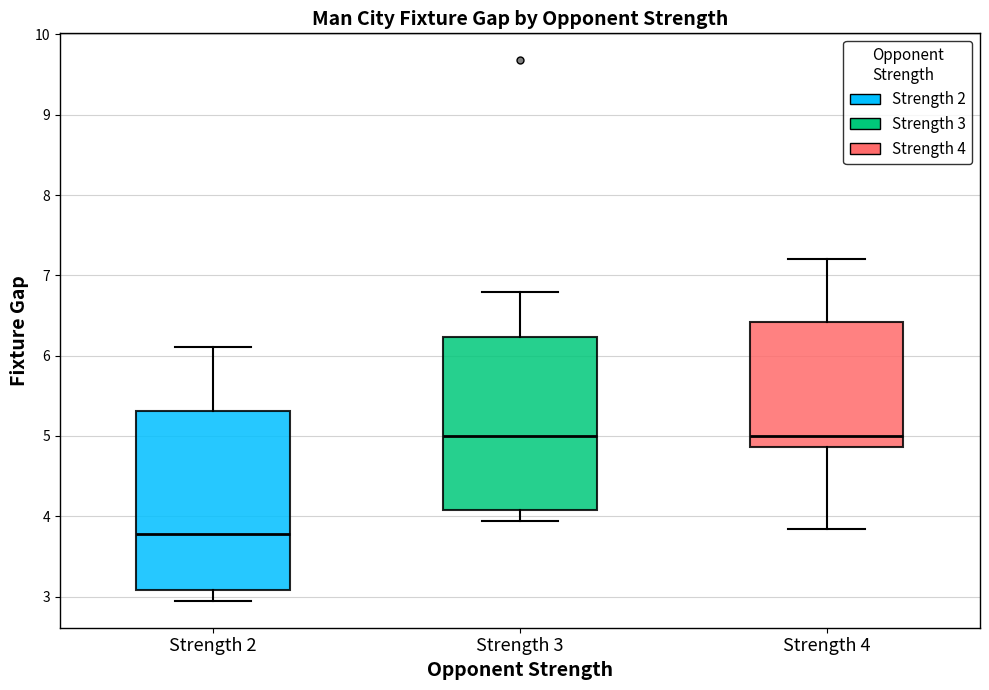

Reading left to right, read every box against the y-axis: the position of its median line, the range the box covers, and the ends of its whiskers. The values are not printed on the chart, so give them approximately, as read against the axis.

Strength 2: median 3.8, box 3.1 to 5.3, whiskers 2.9 to 6.1
Strength 3: median 5.0, box 4.1 to 6.2, whiskers 3.9 to 6.8
Strength 4: median 5.0, box 4.9 to 6.4, whiskers 3.8 to 7.2